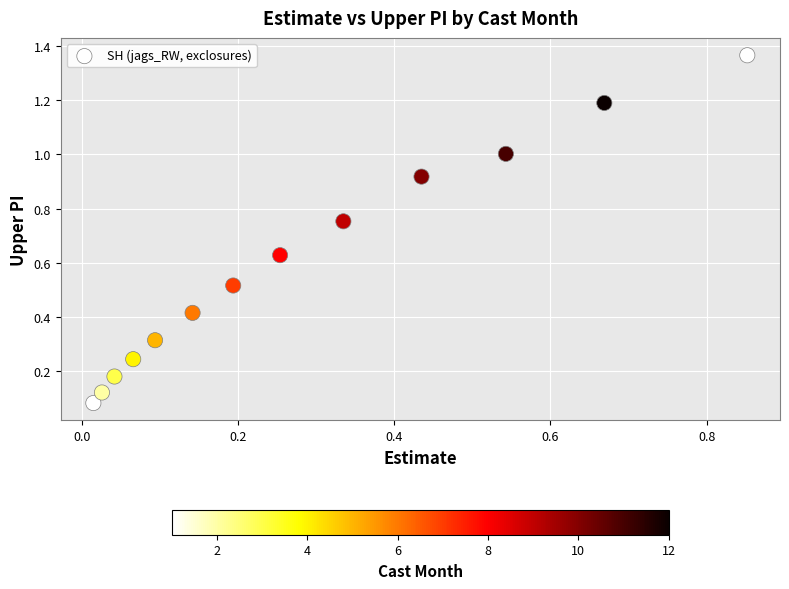

What is the range of Y values (max minus min)?

1.3